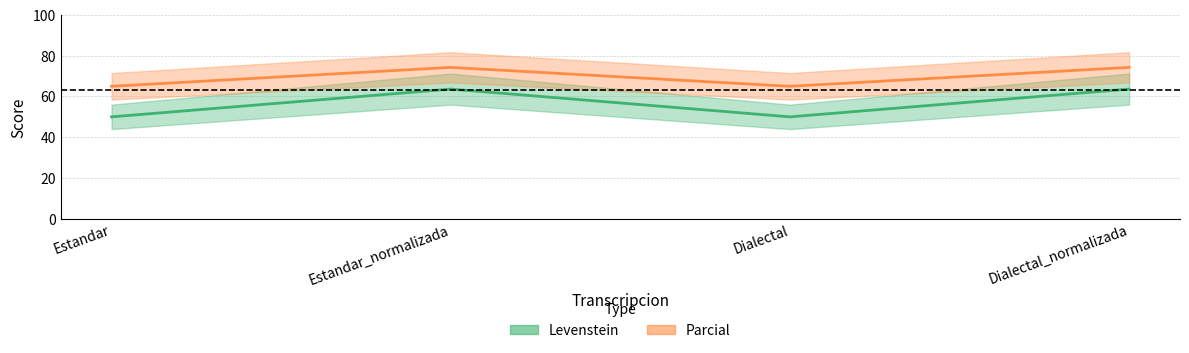

What position from the left is Dialectal_normalizada?

4